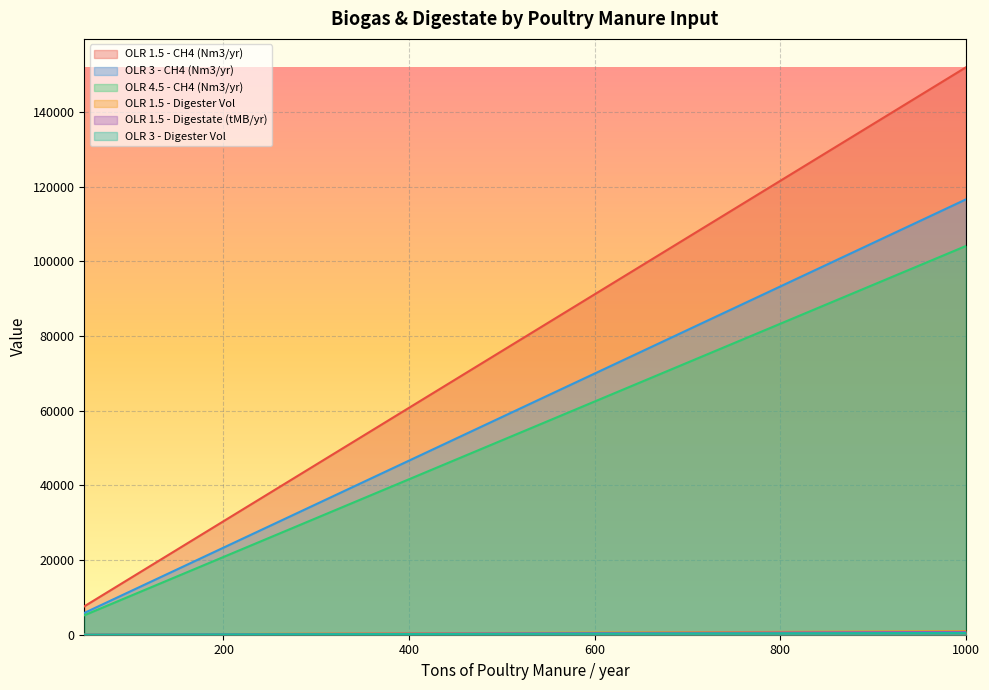

What is the spread (max minus min) of values at 800?

121212.2